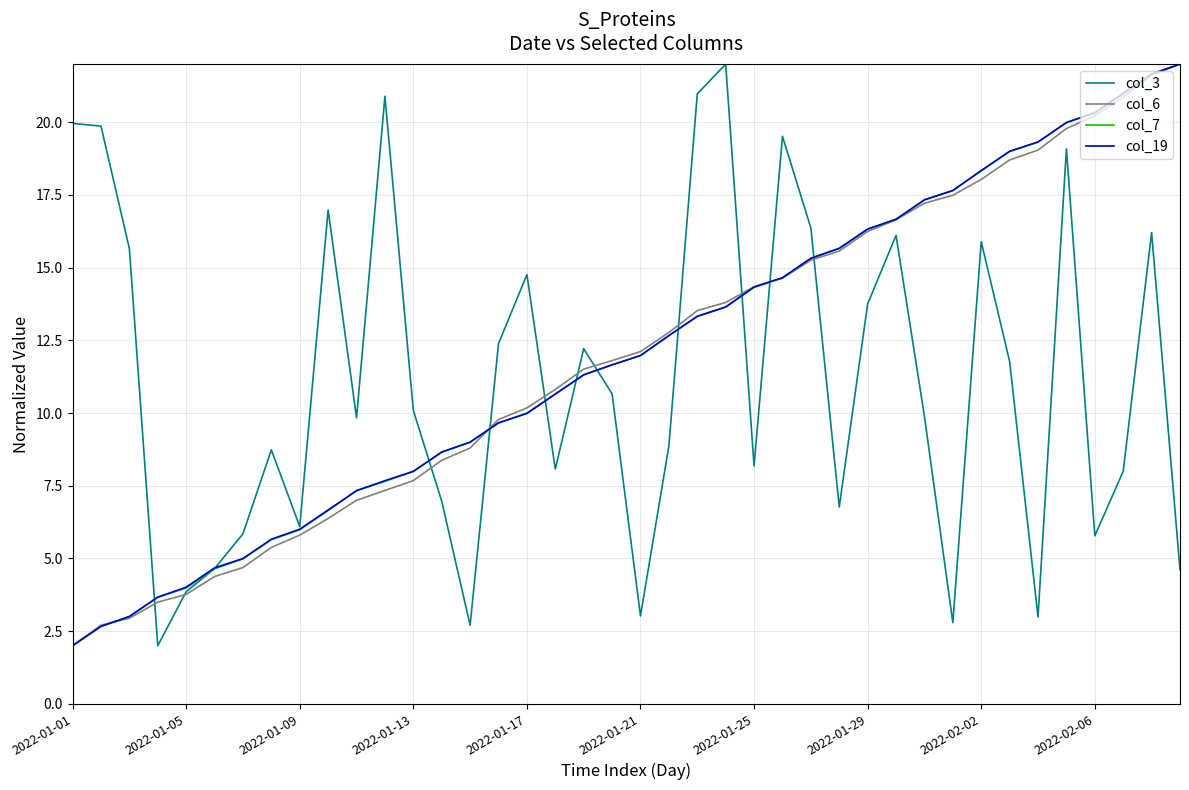

What is the minimum value for col_19?

2.0